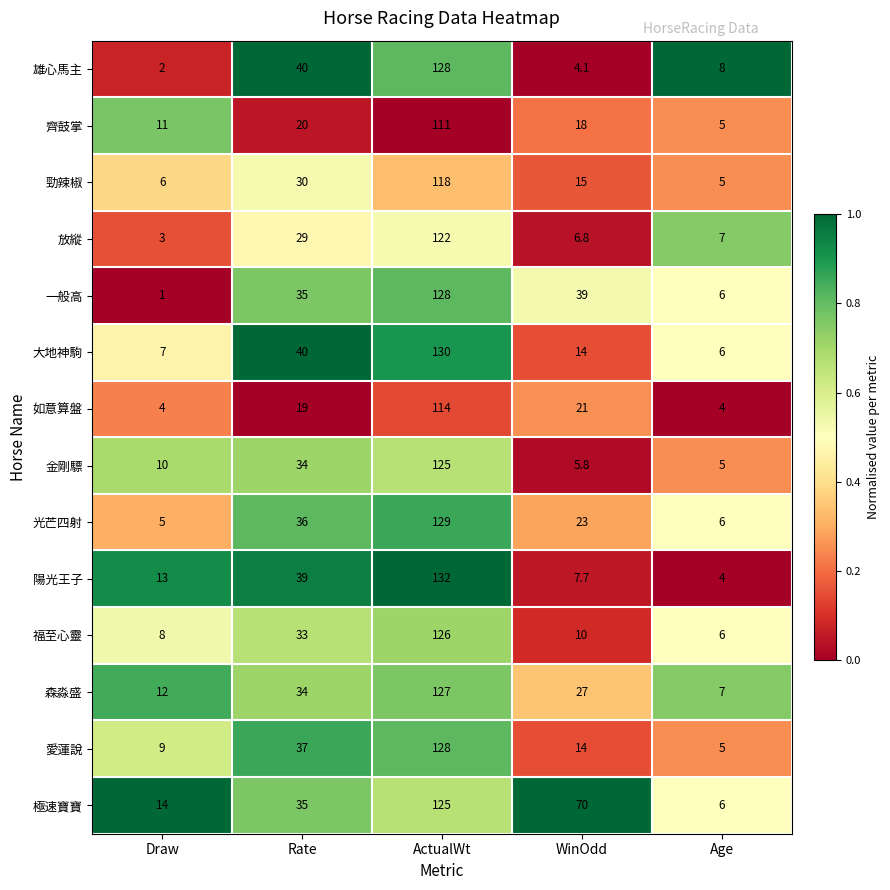

Between Rate and WinOdd, which series saw the biggest shift?

雄心馬主